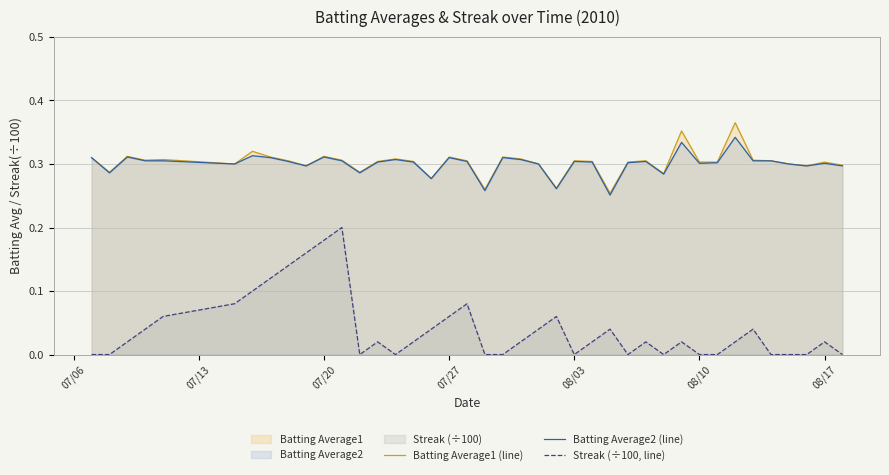

At how many categories does at least one series exceed 0?

40